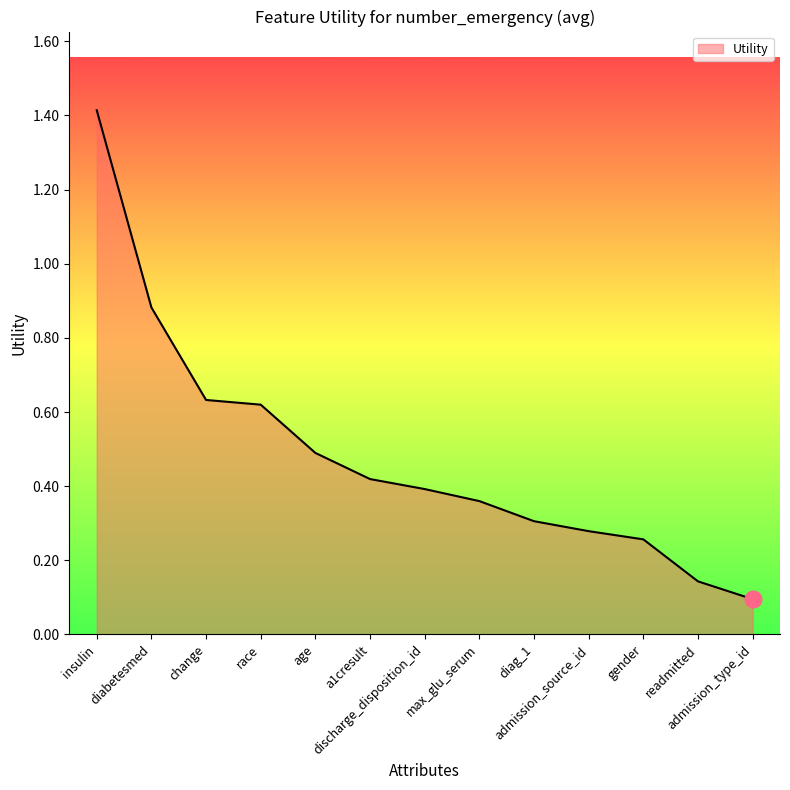

What is the greatest value displayed?

1.4